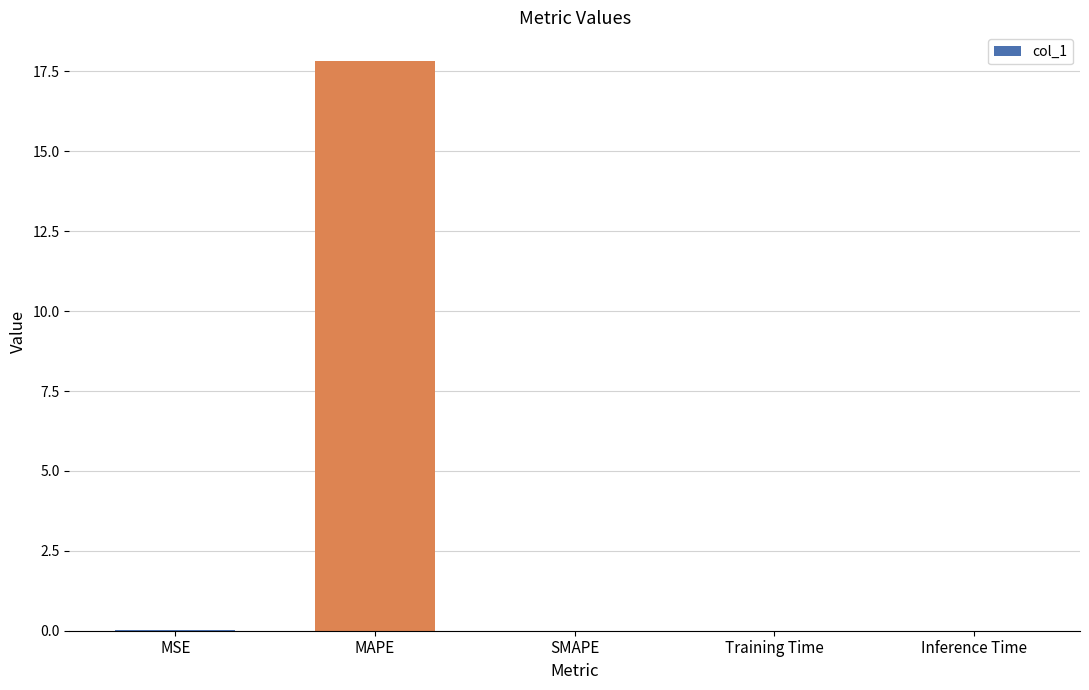

Which label corresponds to the largest value in the chart?

MAPE